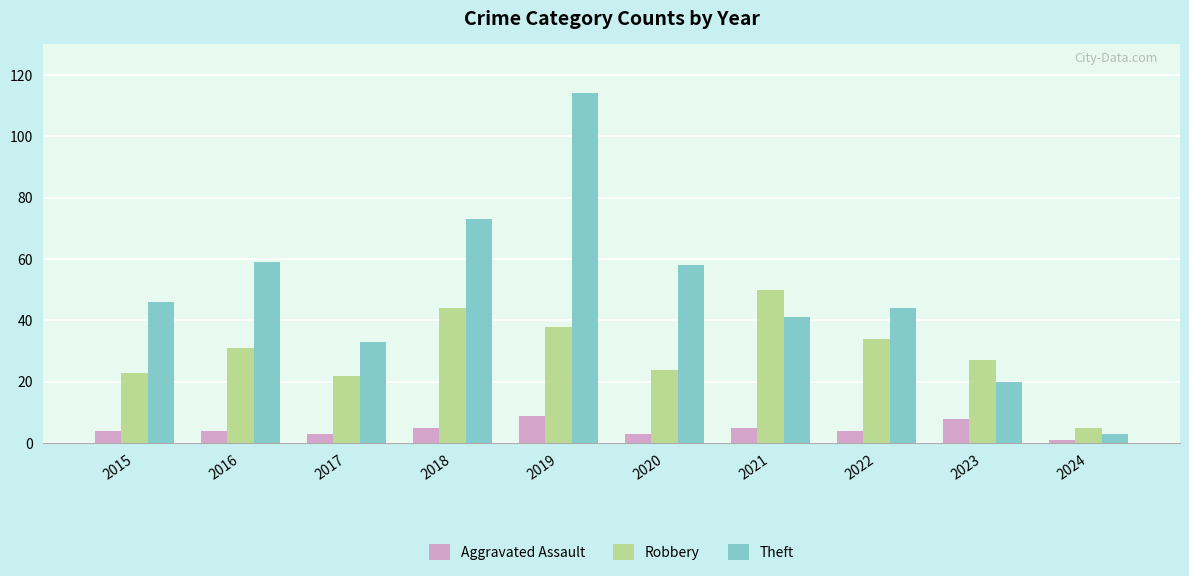

What is the difference between the Theft values at 2022 and 2016?

15